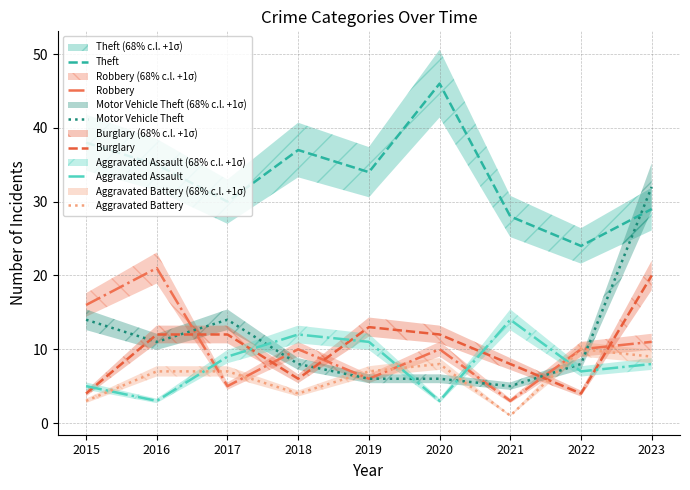

Reading left to right, what are all the values shown in this chart?

Theft: 38	35	30	37	34	46	28	24	29
Robbery: 16	21	5	10	6	10	3	10	11
Motor Vehicle Theft: 14	11	14	8	6	6	5	8	32
Burglary: 4	12	12	6	13	12	8	4	20
Aggravated Assault: 5	3	9	12	11	3	14	7	8
Aggravated Battery: 3	7	7	4	7	8	1	10	9